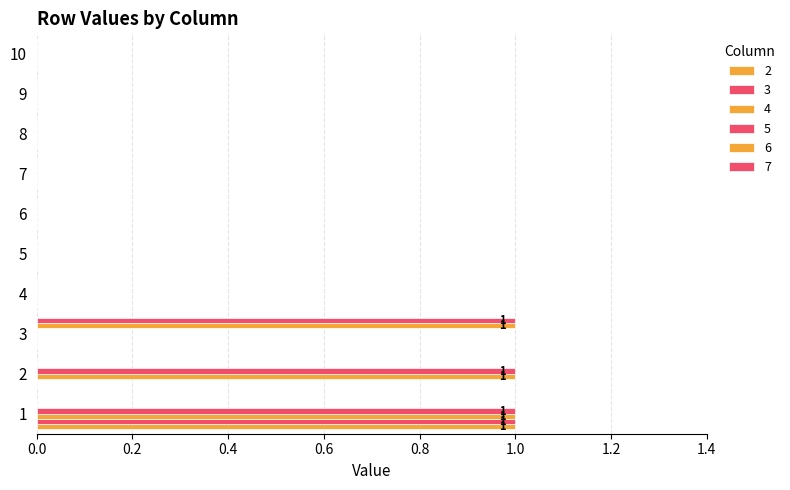

What is the maximum value for 4?

1